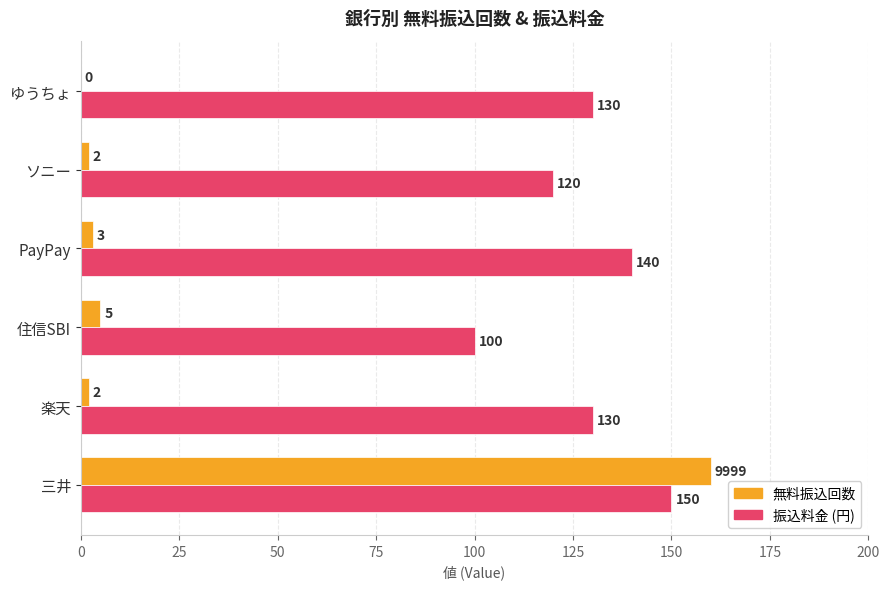

At which category is the sum across all series the highest?

三井